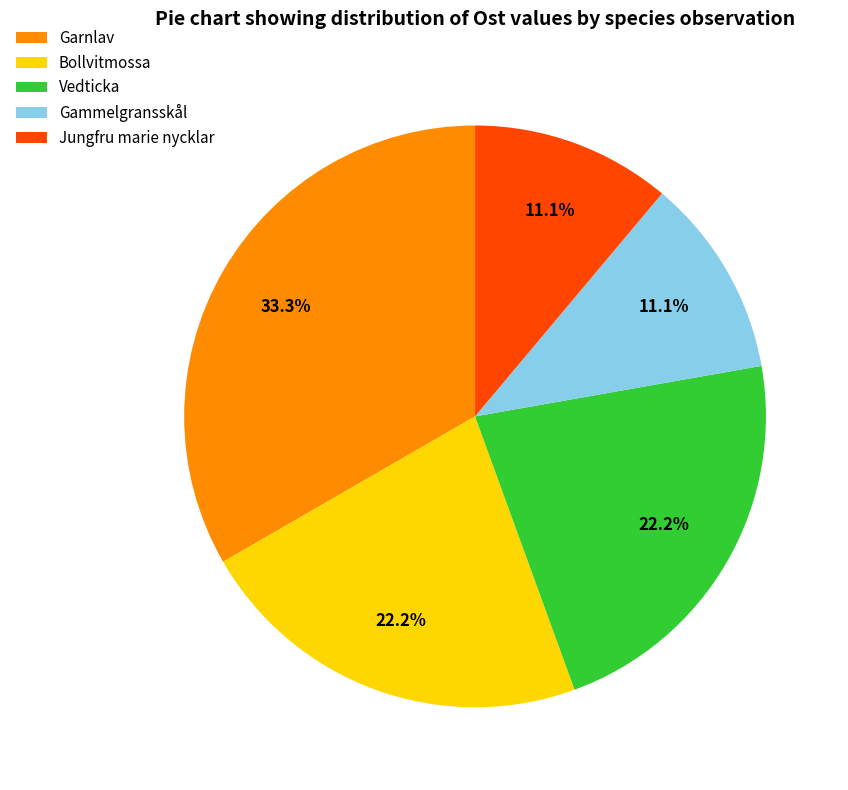

Does any single category account for the majority?

No